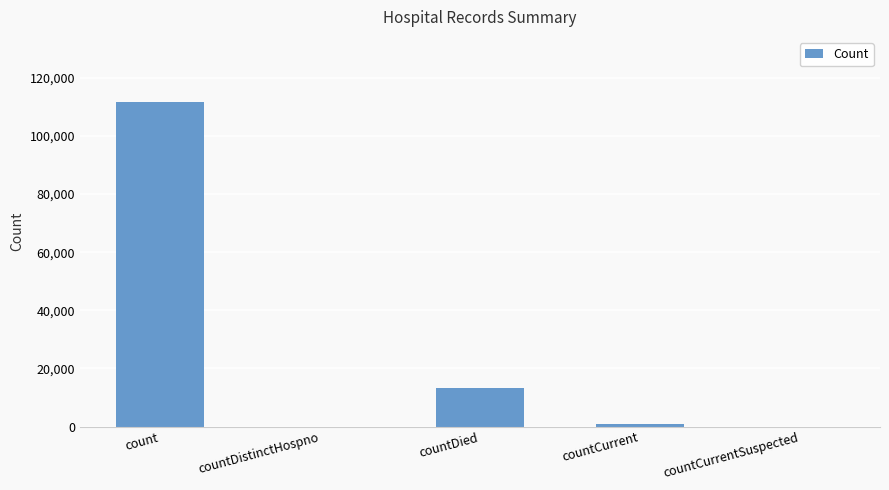

Which has a higher value, count or countCurrent?

count